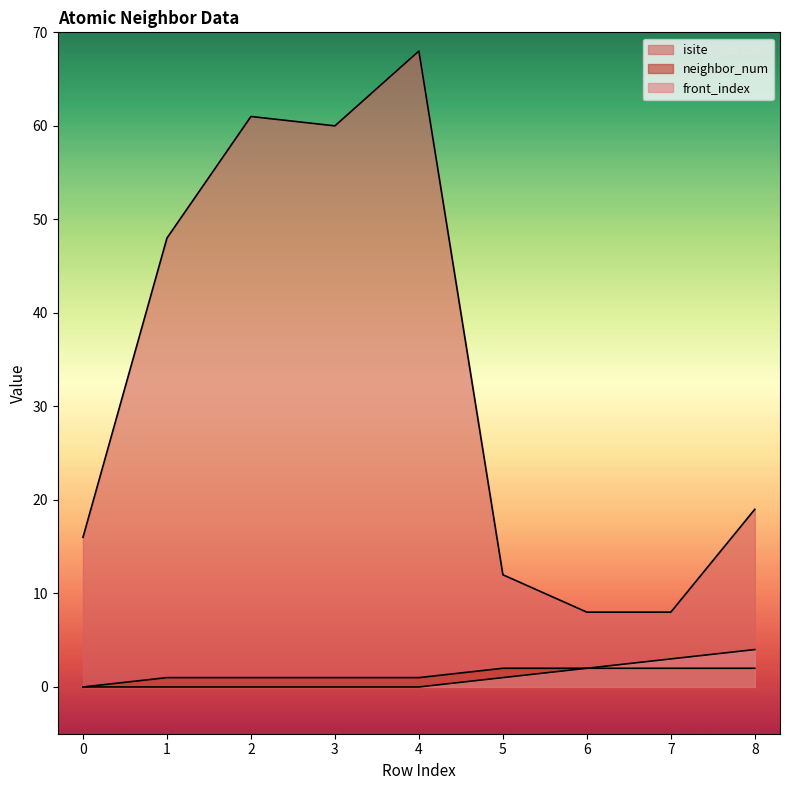

Where is the first local minimum for isite?

3